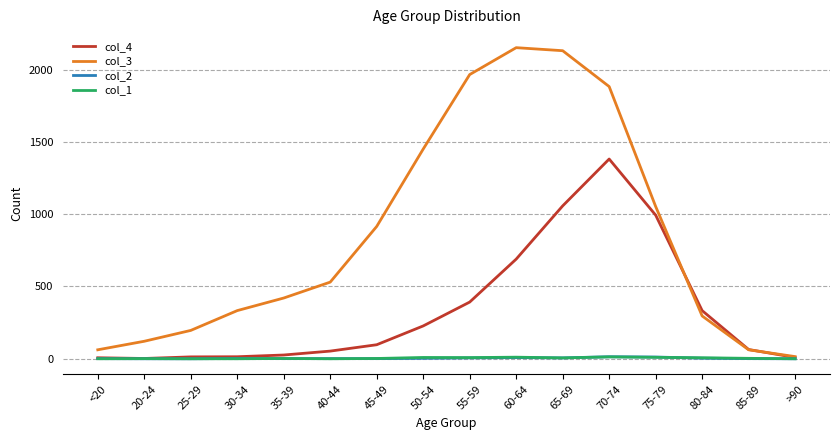

Count the number of categories in the chart.

16